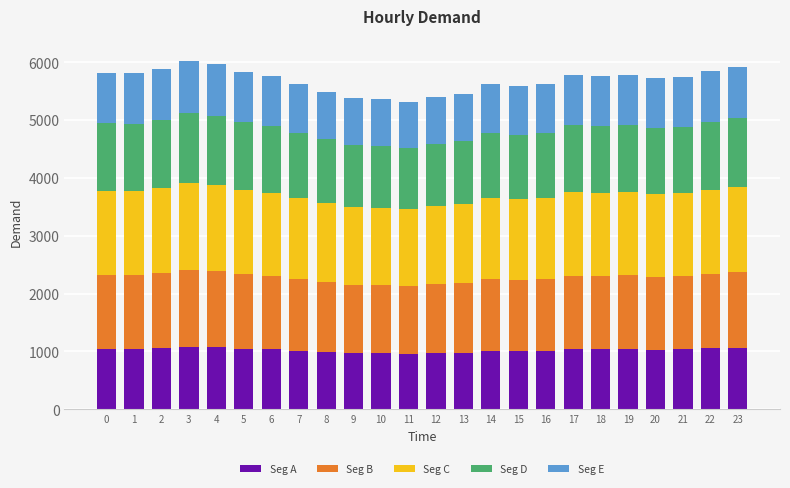

What is the total value across all series at 20?

5726.0